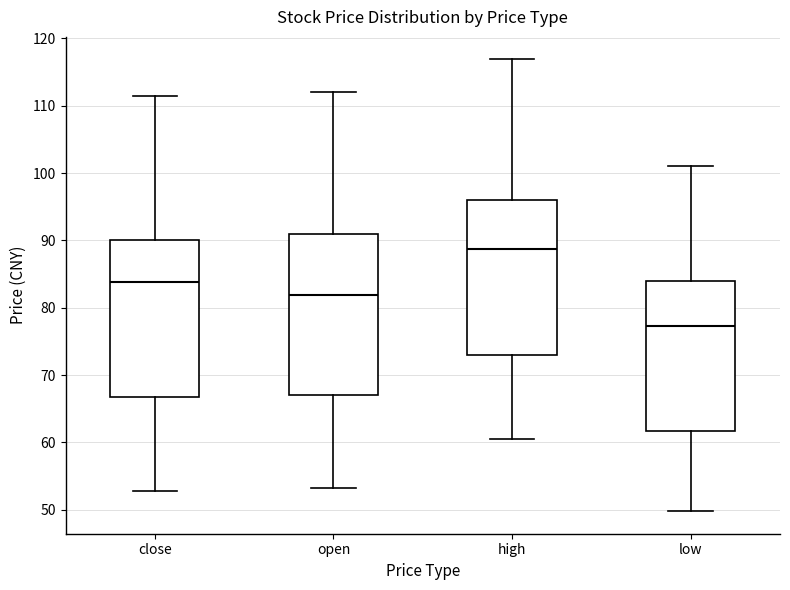

Which box has the lowest median line?

low